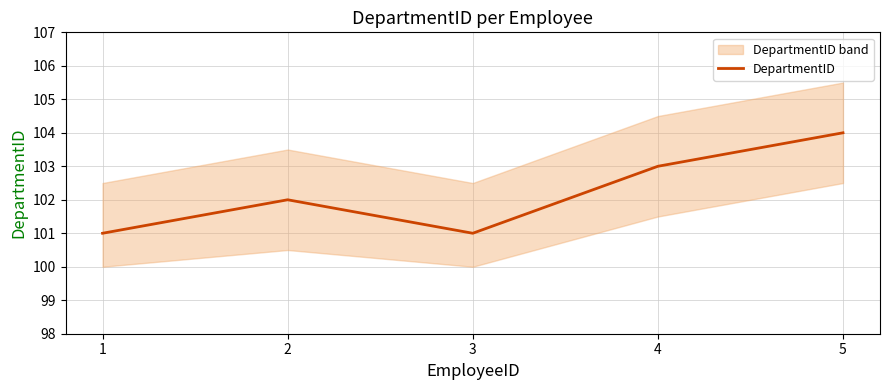

How many categories are shown in the chart?

5